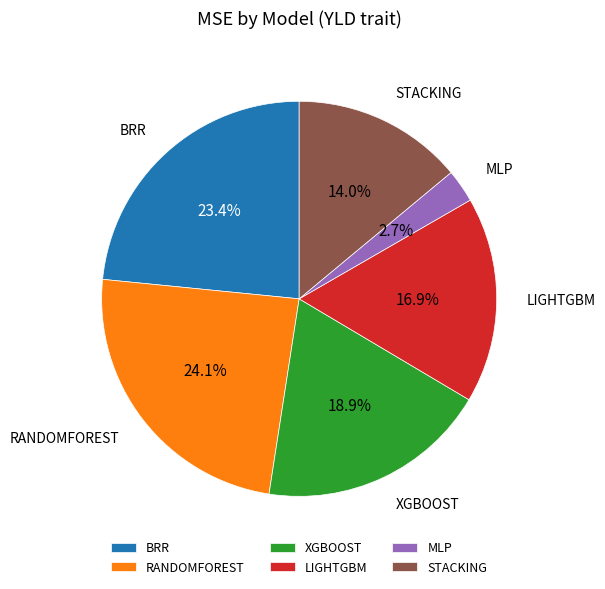

What is the largest slice in the pie chart?

RANDOMFOREST